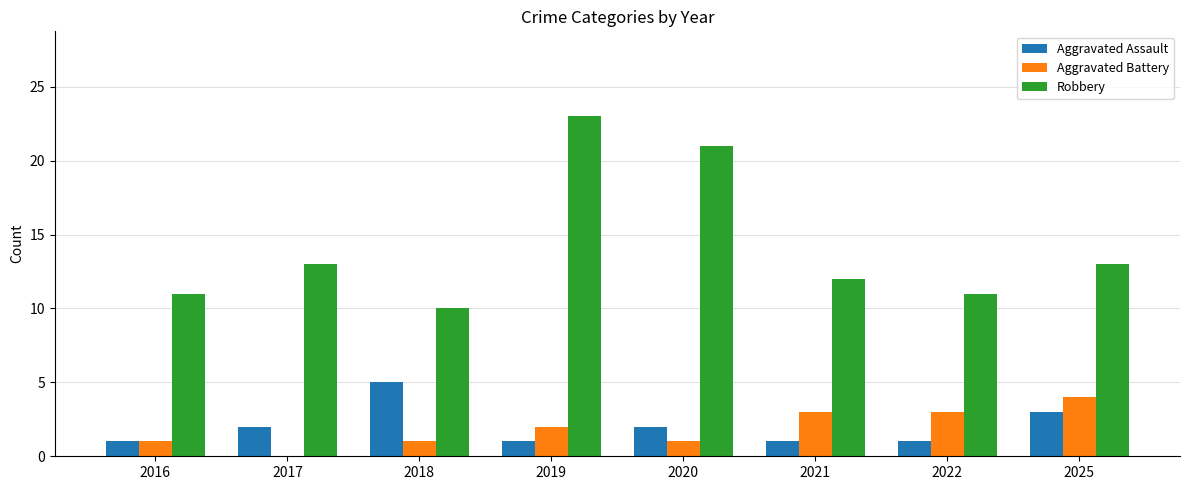

What is the sum of the Robbery values at 2025 and 2016?

24